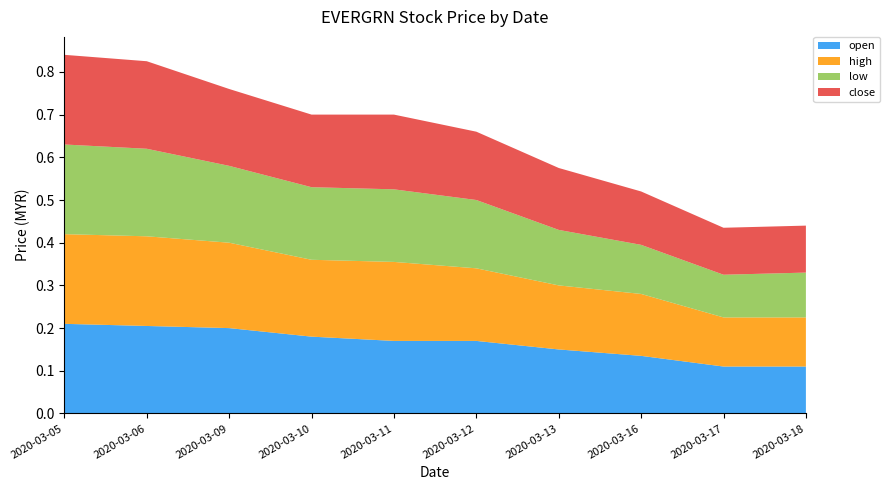

Reading left to right, what are all the values shown in this chart?

open: 2020-03-05=0.2	2020-03-06=0.2	2020-03-09=0.2	2020-03-10=0.2	2020-03-11=0.2	2020-03-12=0.2	2020-03-13=0.1	2020-03-16=0.1	2020-03-17=0.1	2020-03-18=0.1
high: 2020-03-05=0.2	2020-03-06=0.2	2020-03-09=0.2	2020-03-10=0.2	2020-03-11=0.2	2020-03-12=0.2	2020-03-13=0.1	2020-03-16=0.1	2020-03-17=0.1	2020-03-18=0.1
low: 2020-03-05=0.2	2020-03-06=0.2	2020-03-09=0.2	2020-03-10=0.2	2020-03-11=0.2	2020-03-12=0.2	2020-03-13=0.1	2020-03-16=0.1	2020-03-17=0.1	2020-03-18=0.1
close: 2020-03-05=0.2	2020-03-06=0.2	2020-03-09=0.2	2020-03-10=0.2	2020-03-11=0.2	2020-03-12=0.2	2020-03-13=0.1	2020-03-16=0.1	2020-03-17=0.1	2020-03-18=0.1